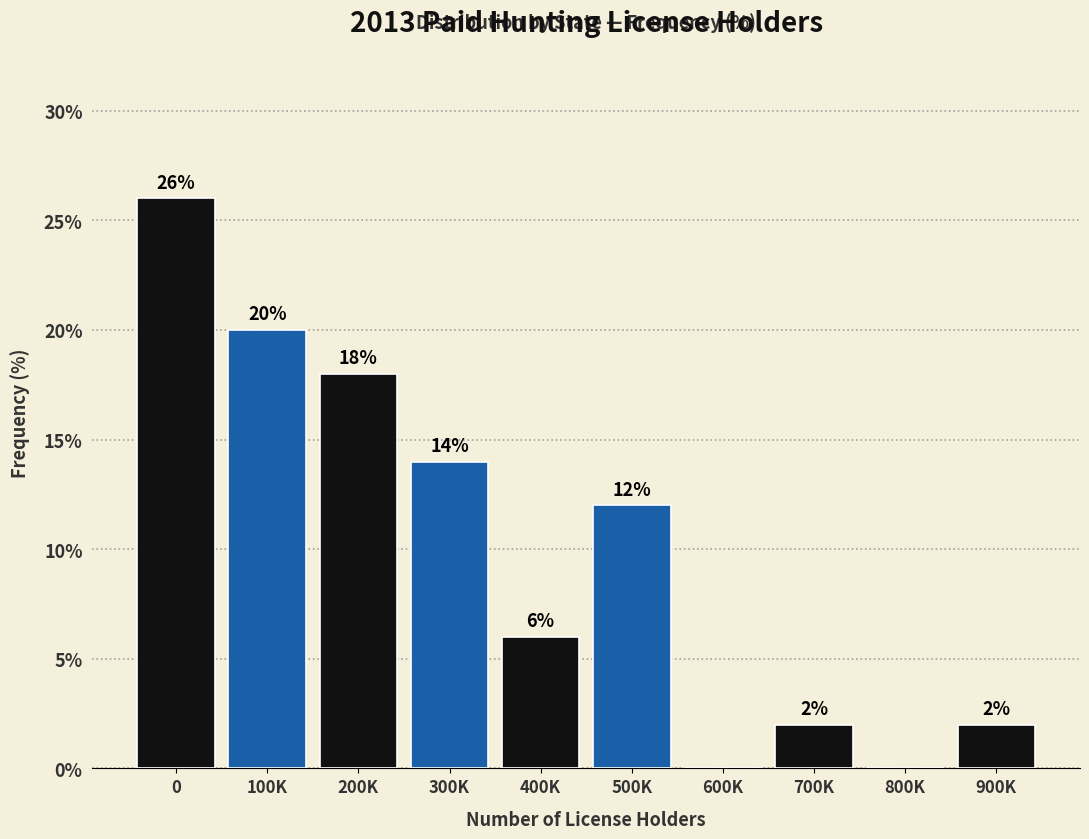

Reading right to left, list all the values displayed in this chart.

900K=2.0	800K=0.0	700K=2.0	600K=0.0	500K=12.0	400K=6.0	300K=14.0	200K=18.0	100K=20.0	0=26.0